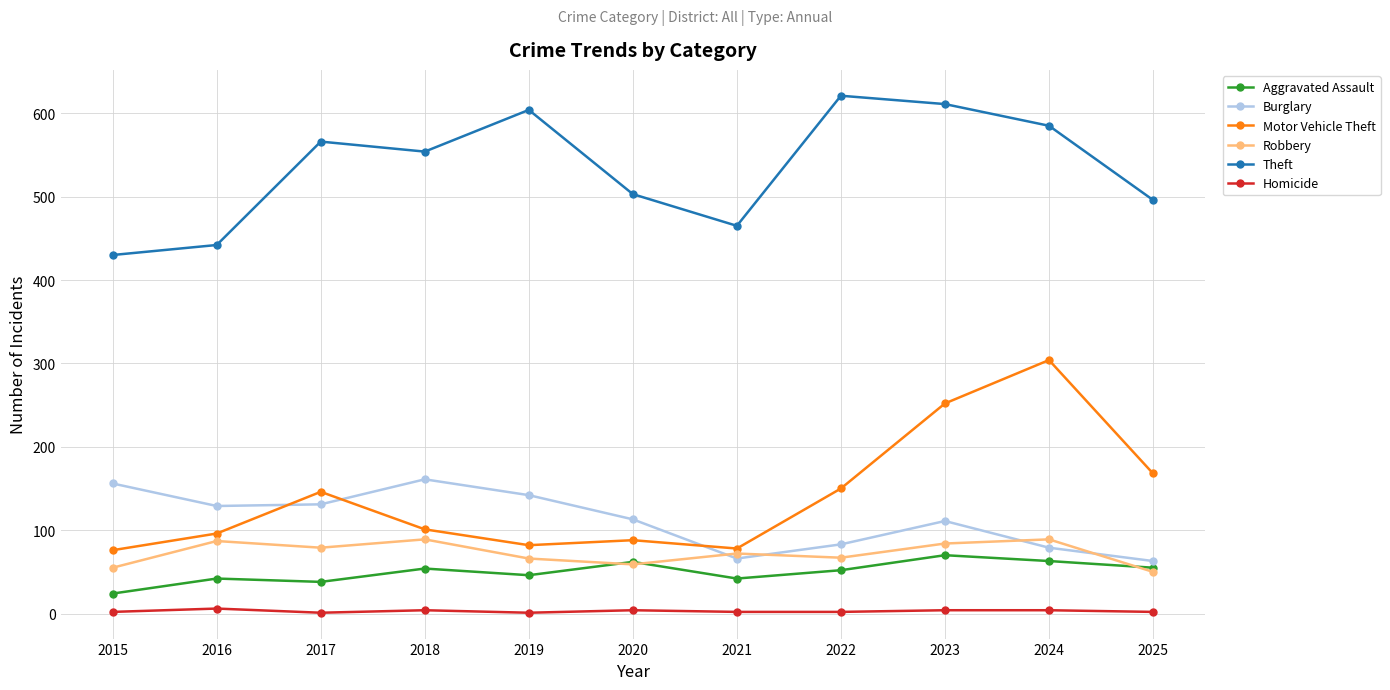

What are all the series names shown in the legend?

Aggravated Assault, Burglary, Motor Vehicle Theft, Robbery, Theft, Homicide